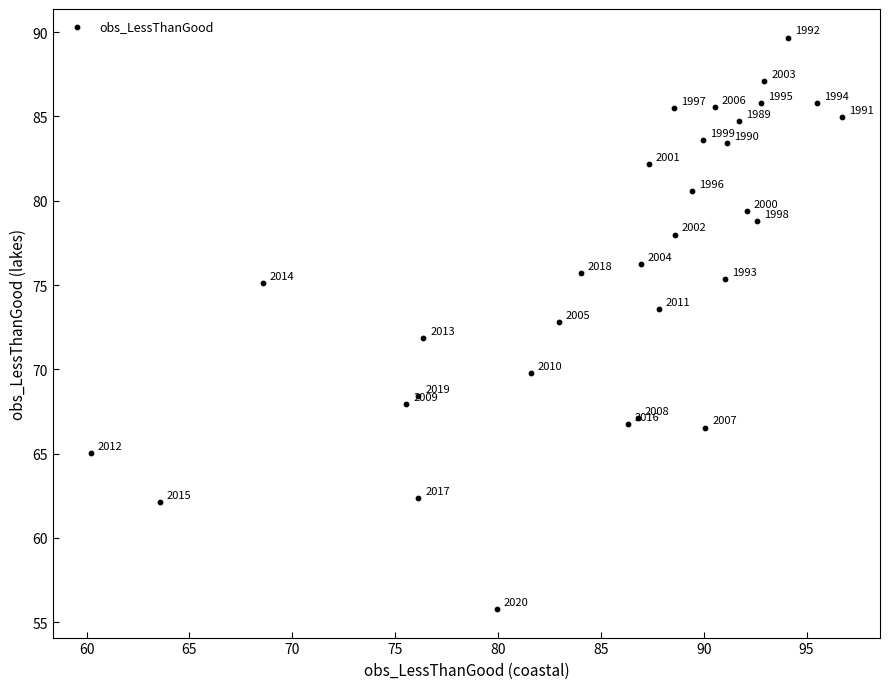

What is the range of Y values (max minus min)?

33.9